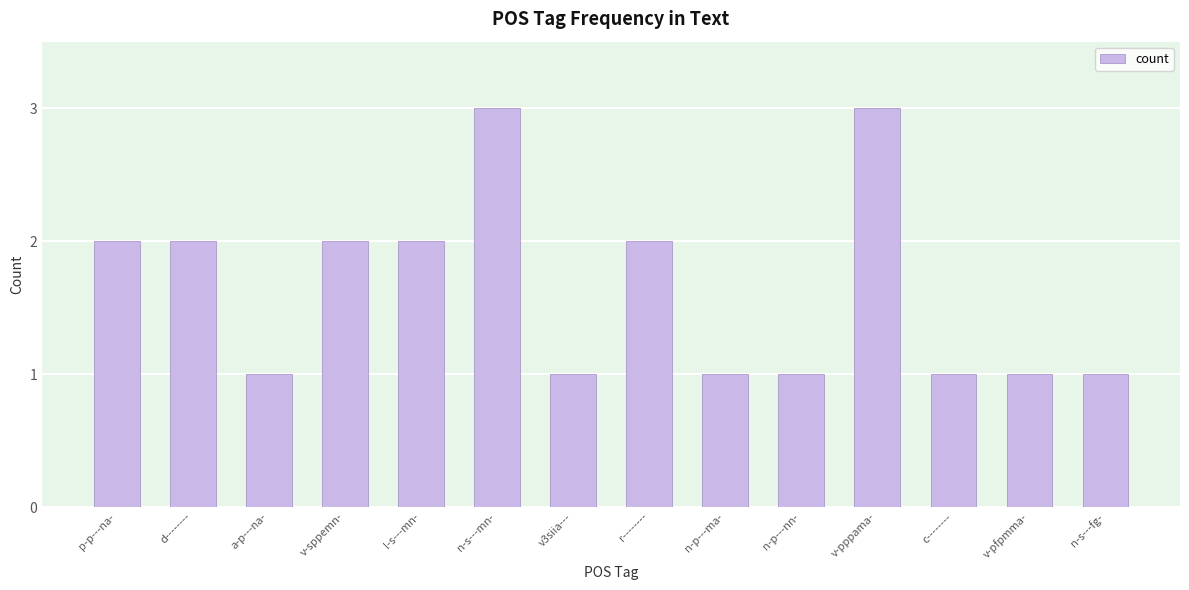

What is the sum of all values?

23